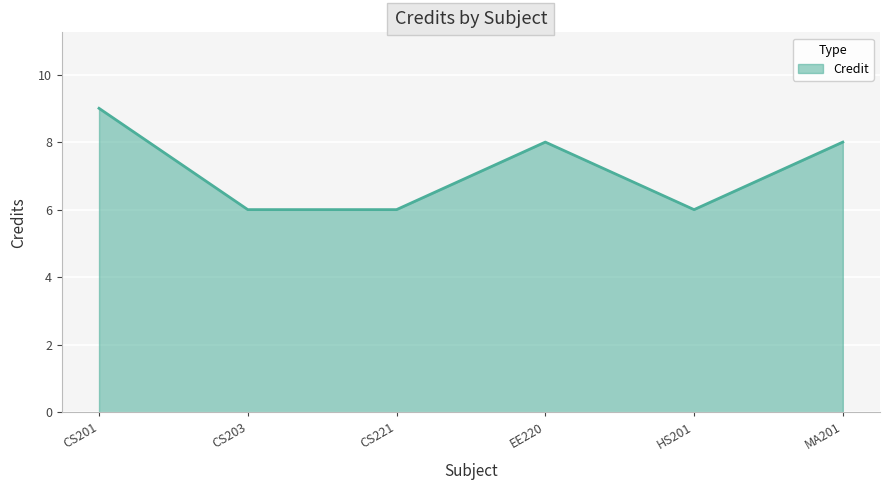

The chart shows a value of 3 at EE220. True or false?

False